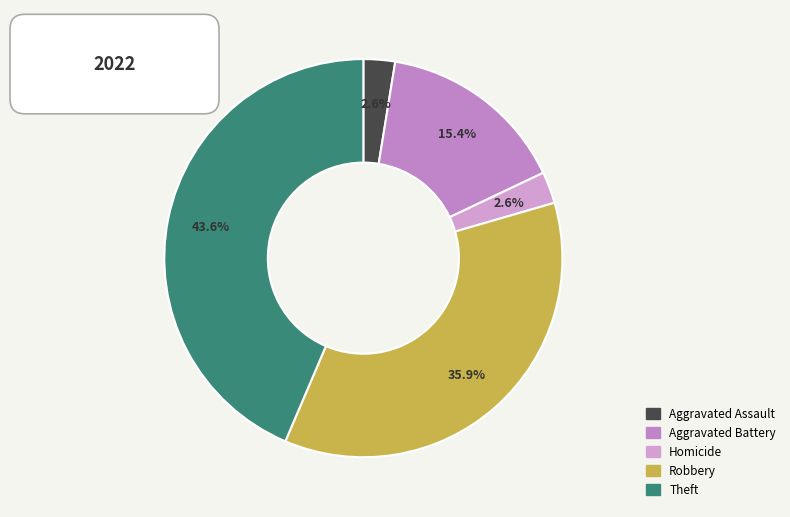

To the nearest percent, what is the difference between the largest and smallest slice percentages?

41%